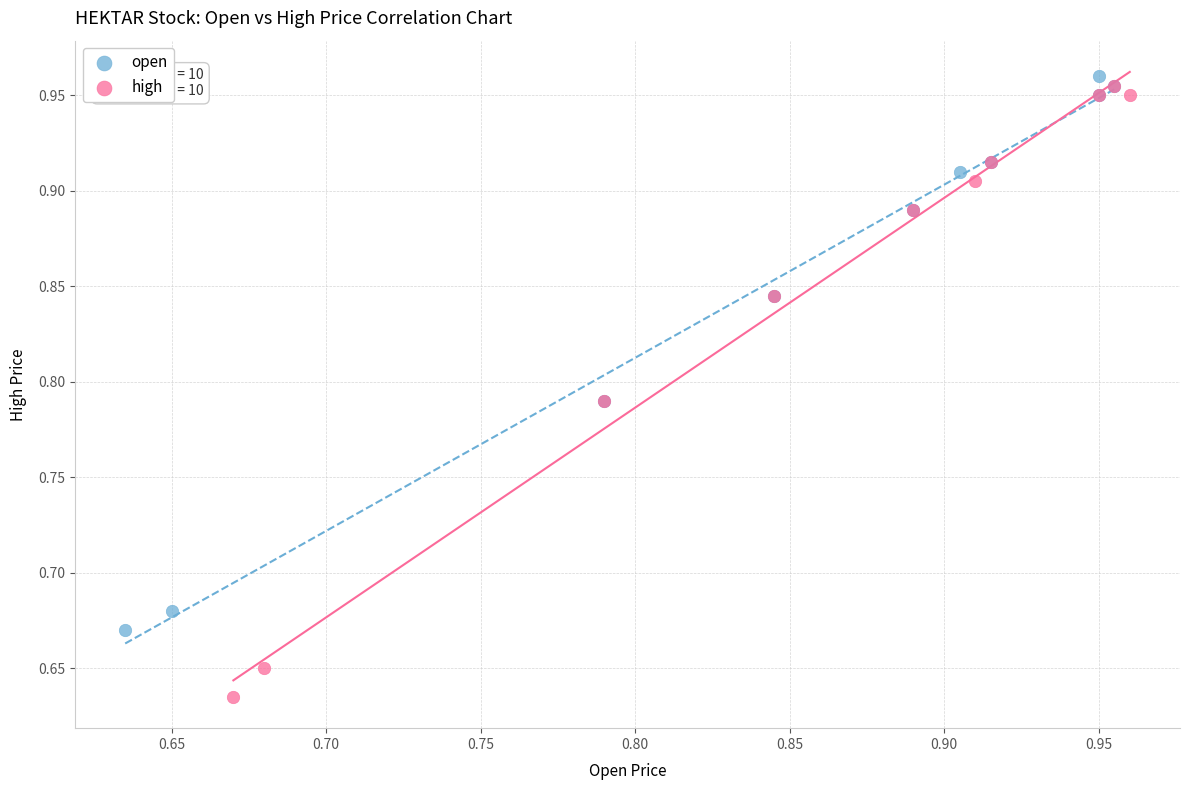

Which series contains the lowest Y value?

high